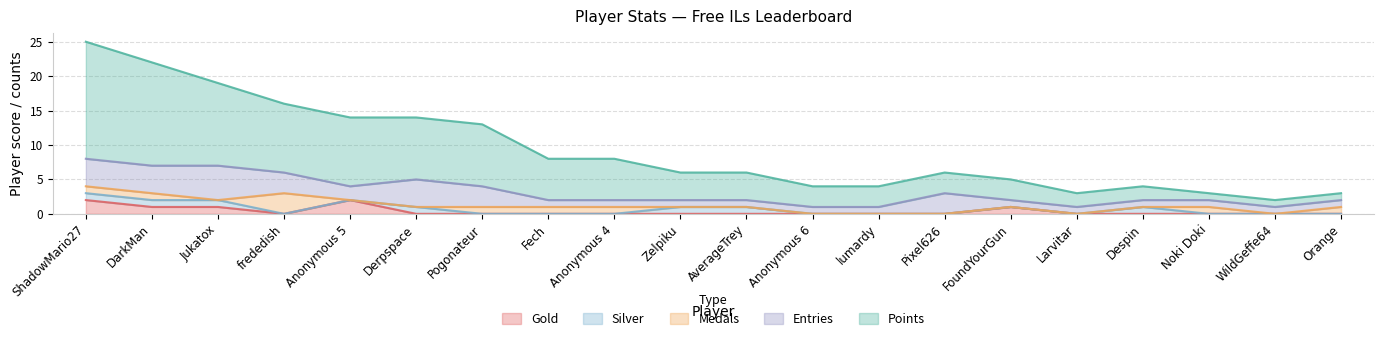

True or false: Gold has a value of 1 at Derpspace.

False